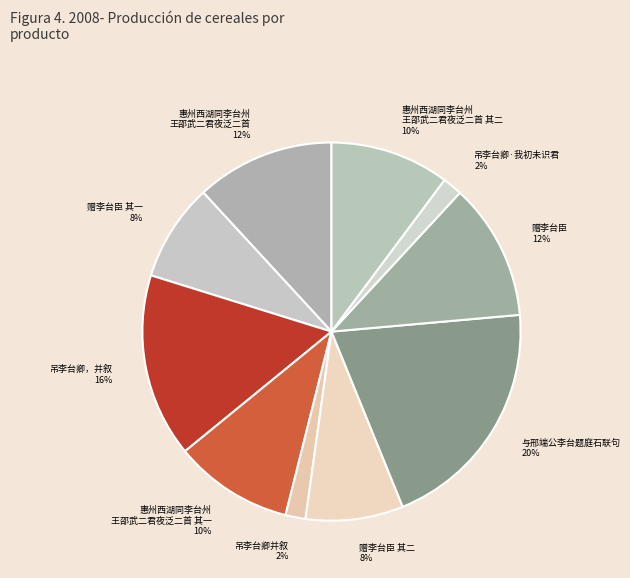

How many slices are in this pie chart?

10